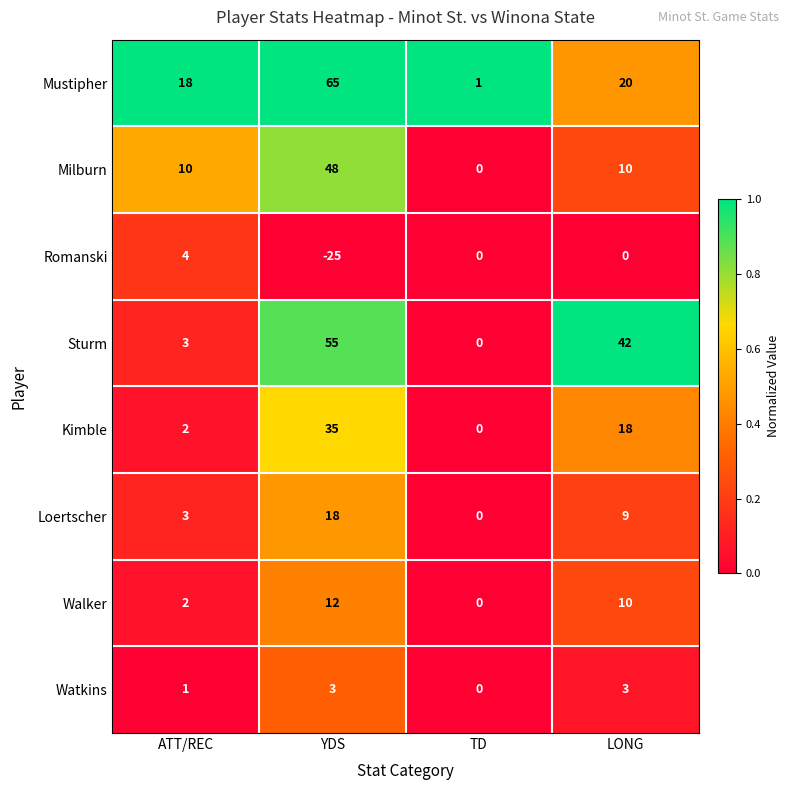

Which series changed the most between ATT/REC and YDS?

Sturm